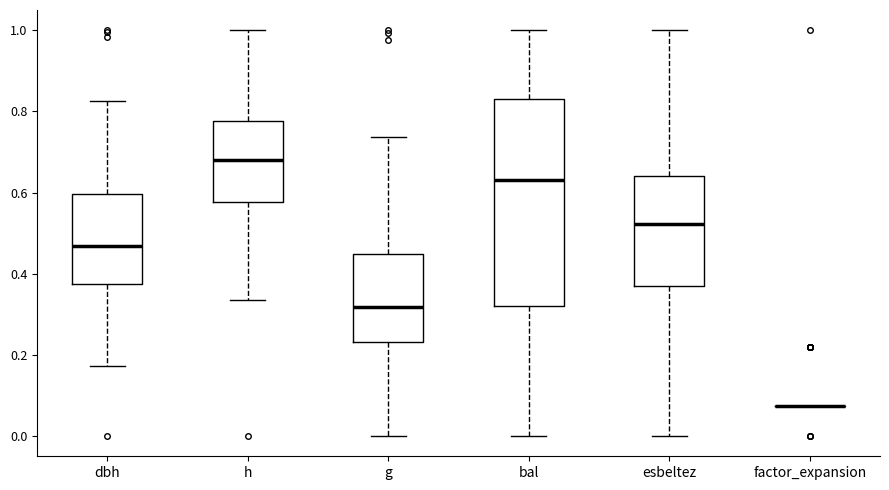

Comparing the boxes themselves (not the whiskers), which one is the tallest?

bal